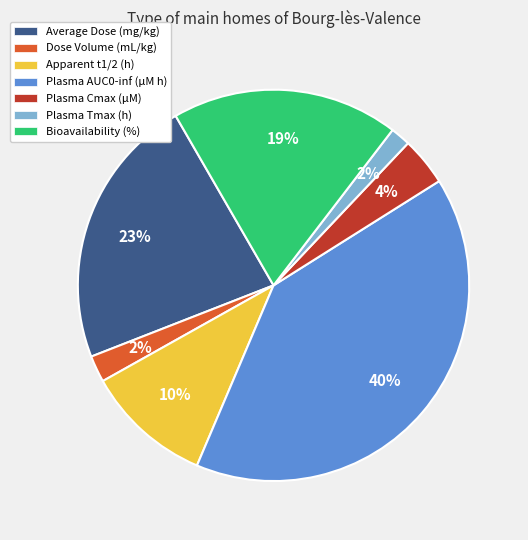

To the nearest percent, what percentage of the pie is Plasma Cmax (µM)?

4%